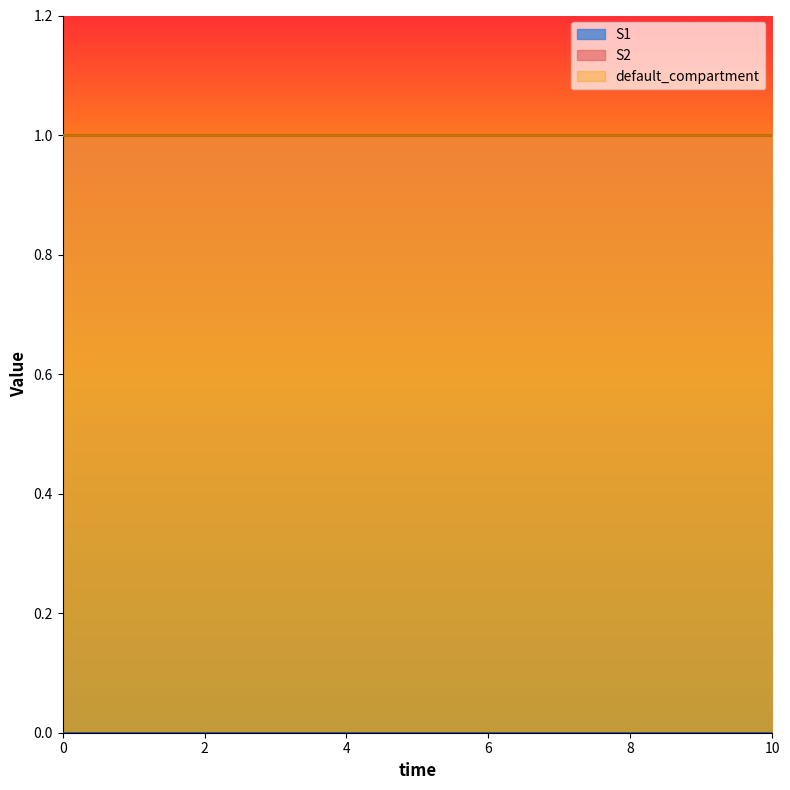

Which has a higher value, 1 or 2?

1